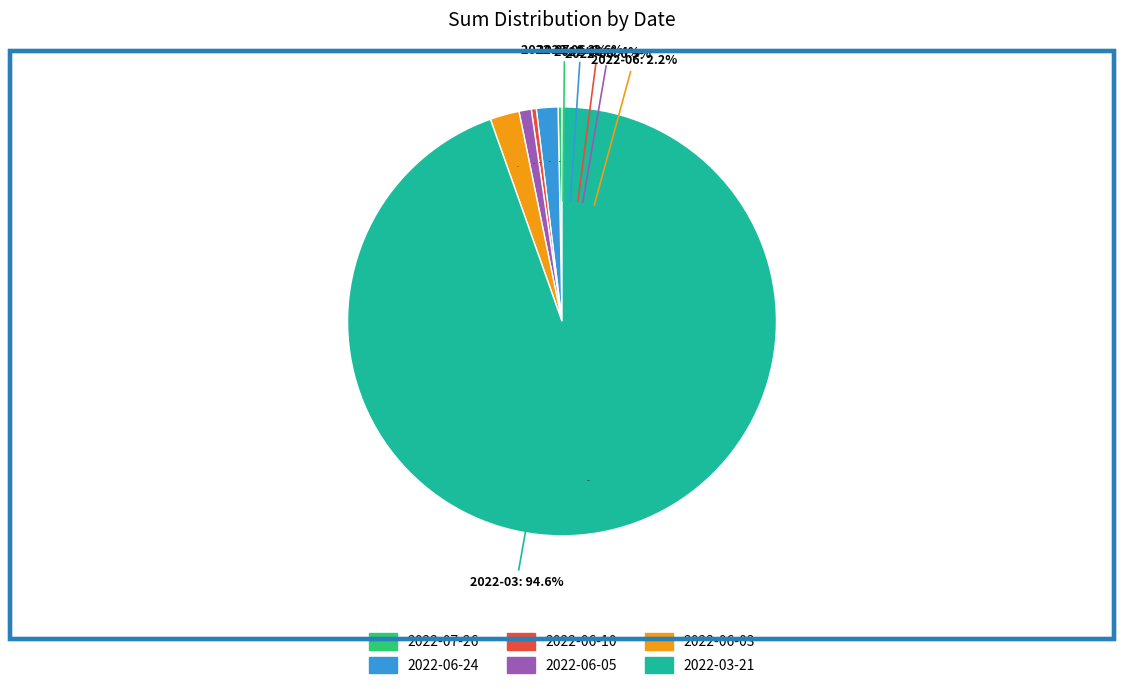

How many slices are in this pie chart?

6